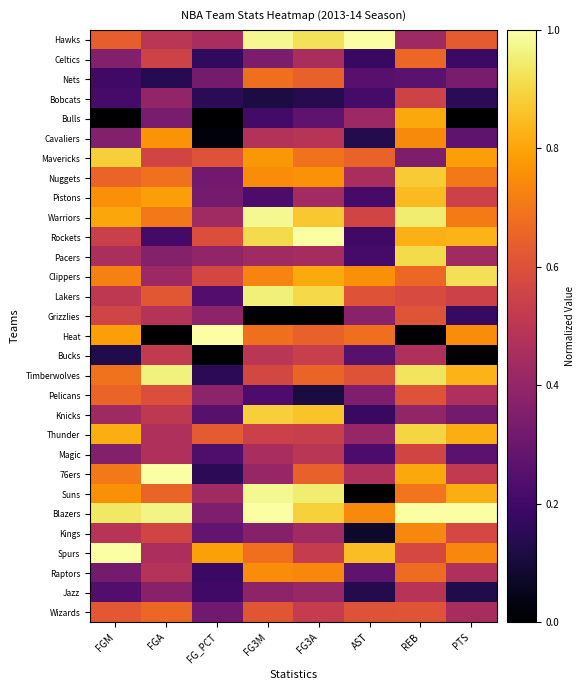

Which series changed the most between AST and PTS?

Suns